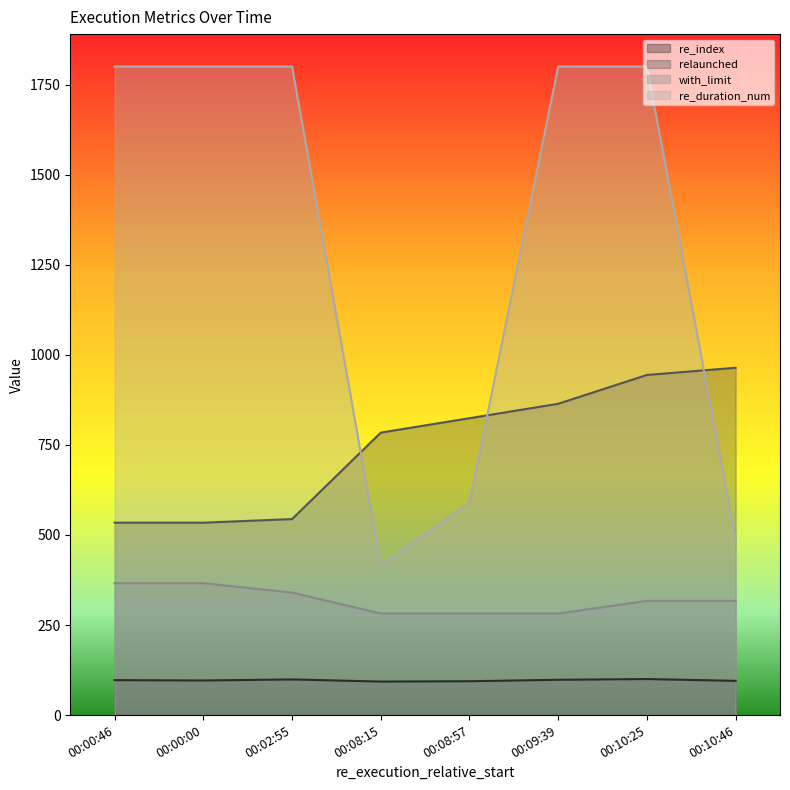

What is the label of the 6th point from the left?

00:09:39